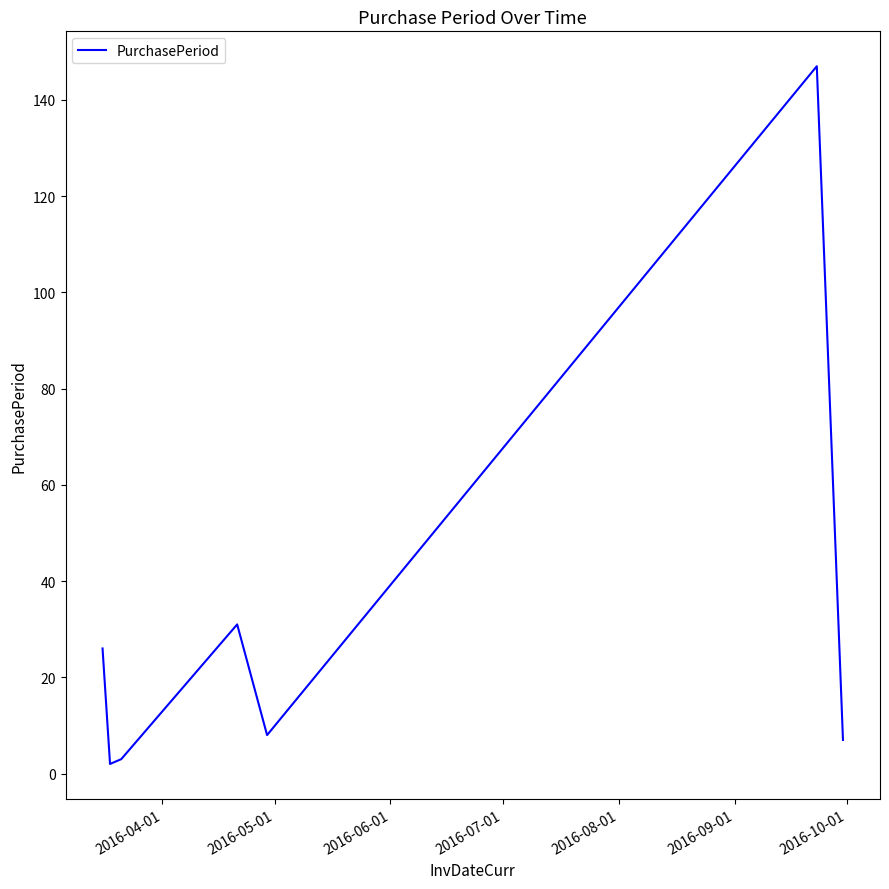

What is the average value?

32